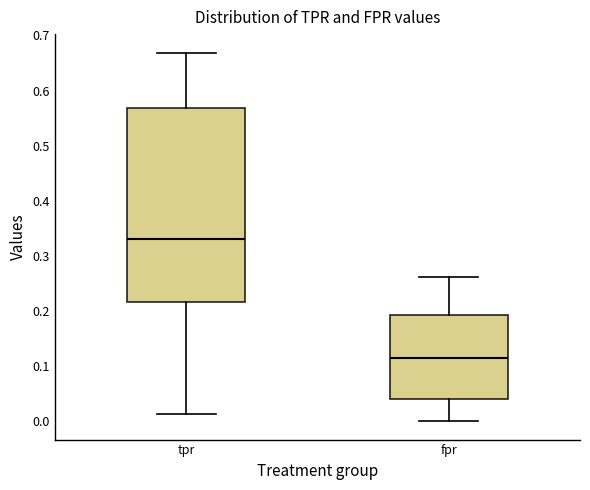

Which box has the highest median line?

tpr